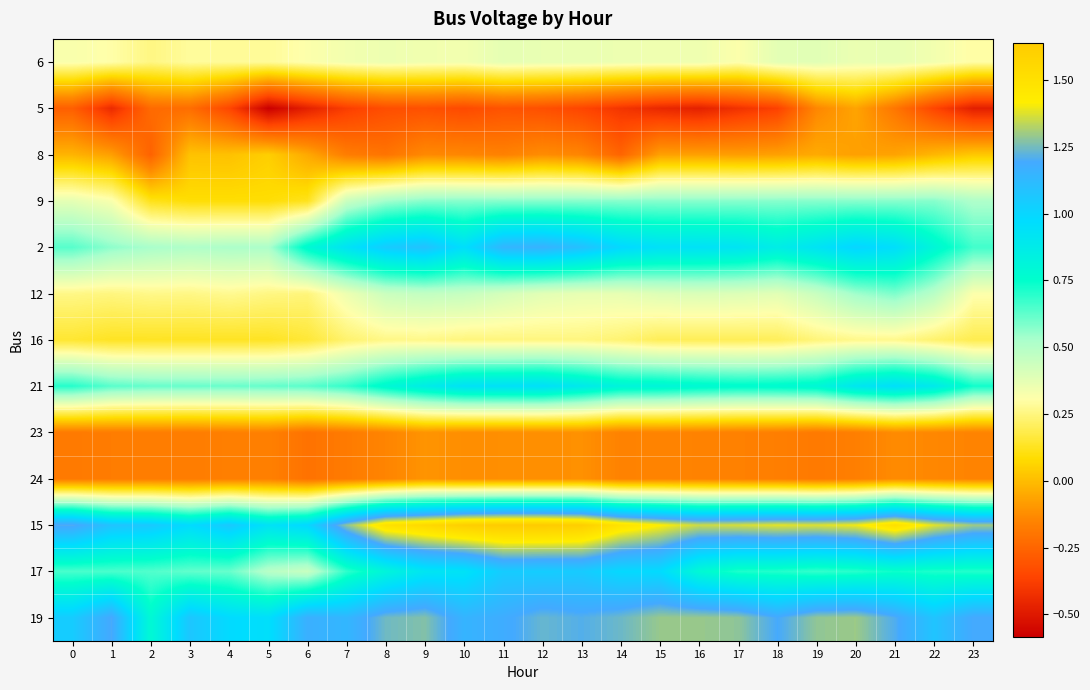

Count the number of data series in this chart.

13